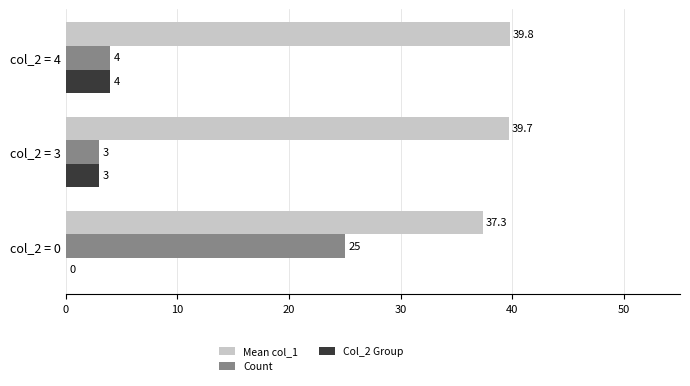

What is the sum of all Mean col_1 values?

116.7